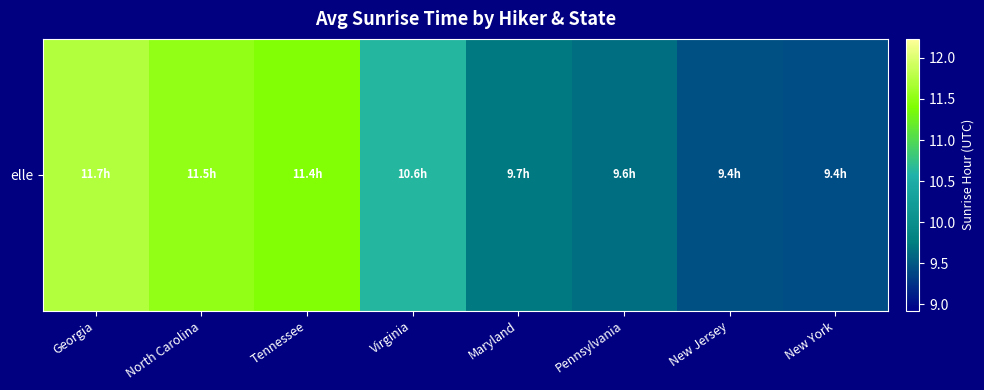

How many values are between 9 and 11?

5